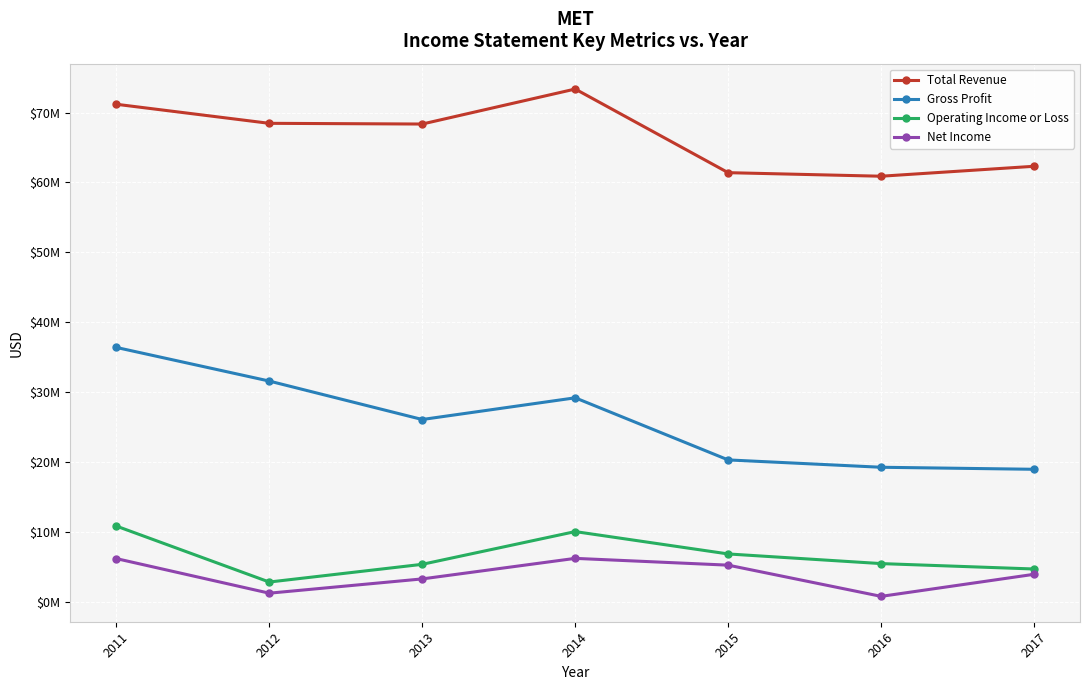

What are all the series names shown in the legend?

Total Revenue, Gross Profit, Operating Income or Loss, Net Income